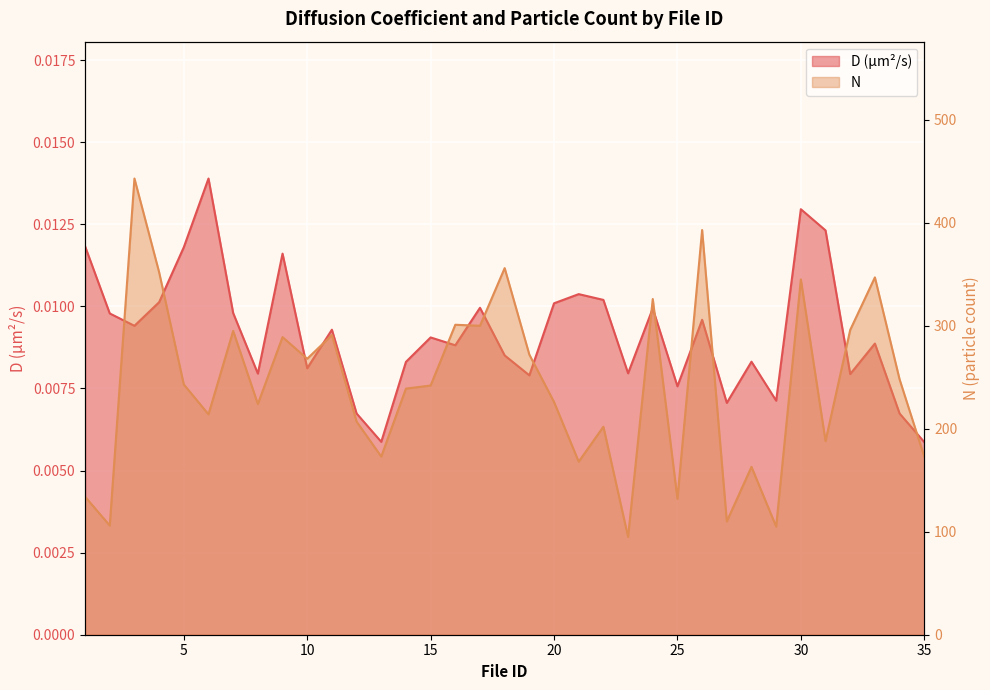

Which series has the widest spread of values?

N